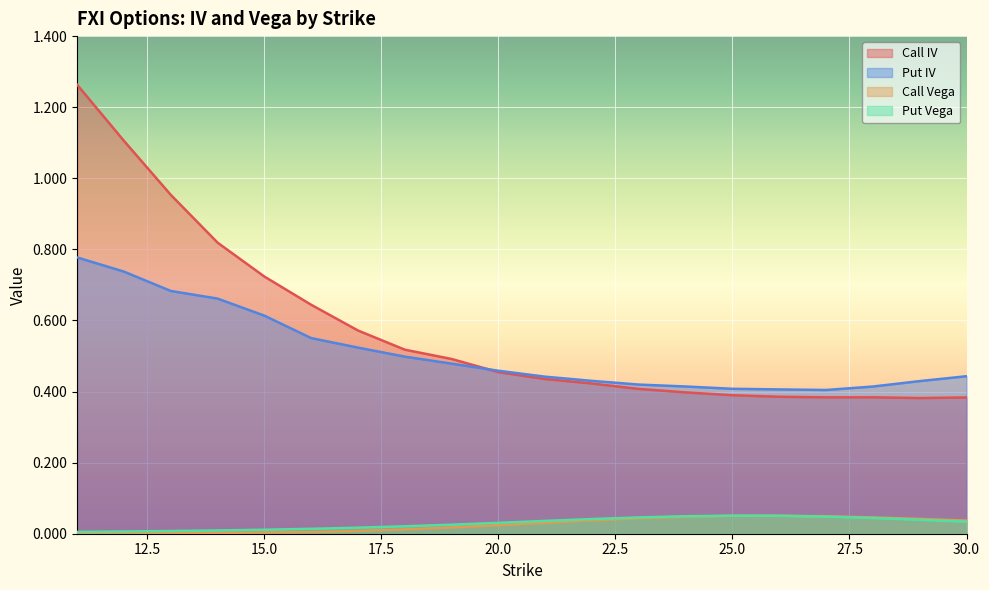

Does the chart display data point markers on the line(s)?

No